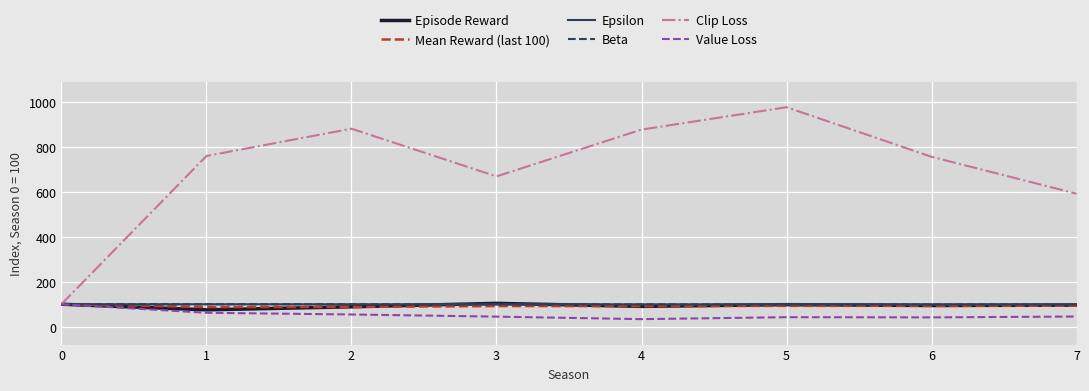

What is the maximum value shown in the chart?

977.1